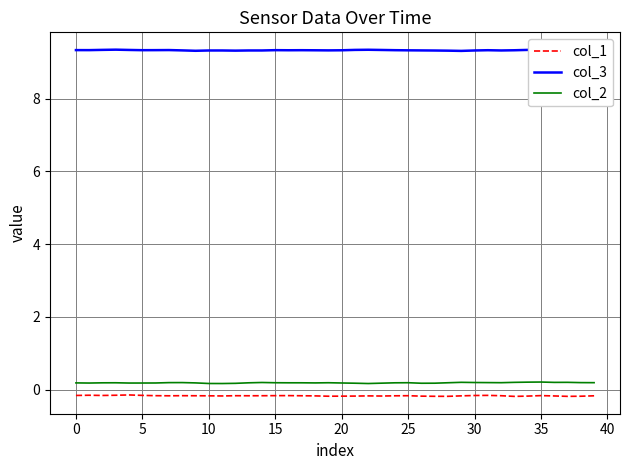

Which series has the largest total across all categories?

col_3